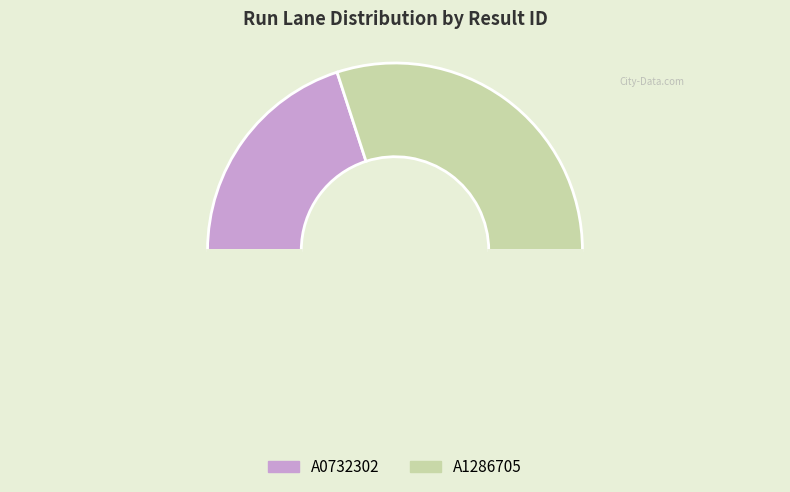

What is the largest slice in the pie chart?

A1286705